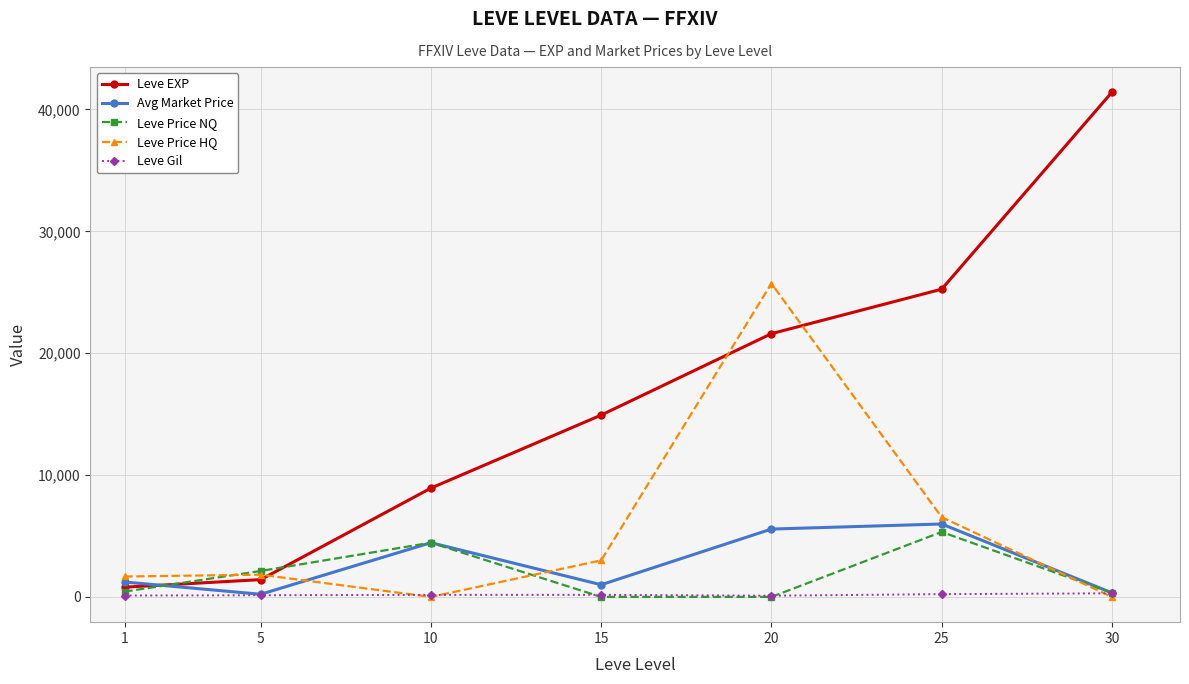

Which series has the widest spread of values?

Leve EXP